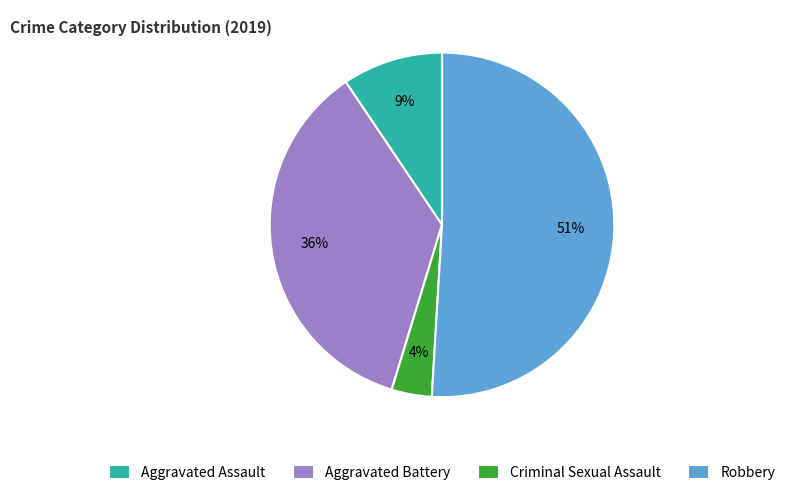

Does any single category account for the majority?

Yes